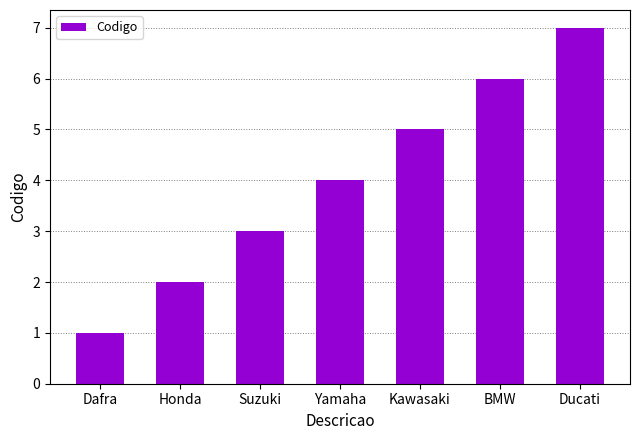

What is the difference between the values at Dafra and Honda?

1